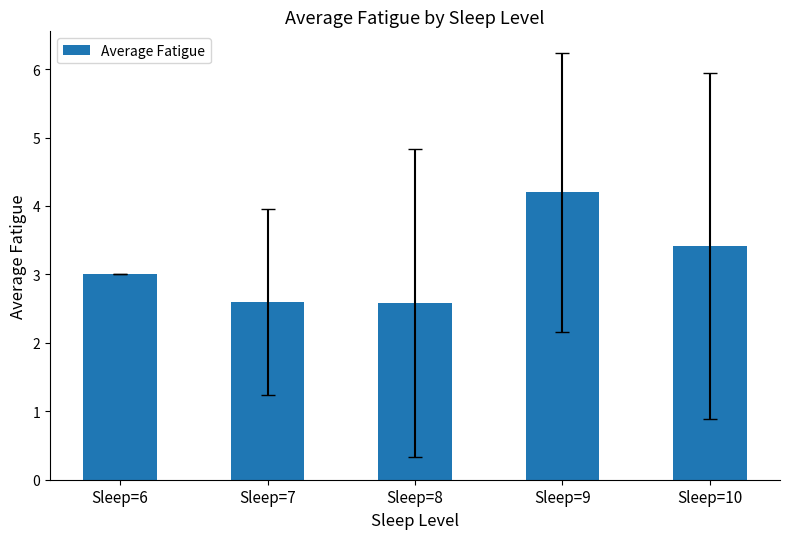

What is the value of the 4th bar from the left?

4.2